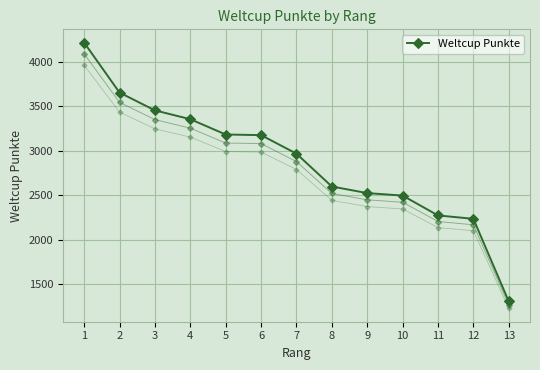

What is the difference between the values at 2 and 6?

478